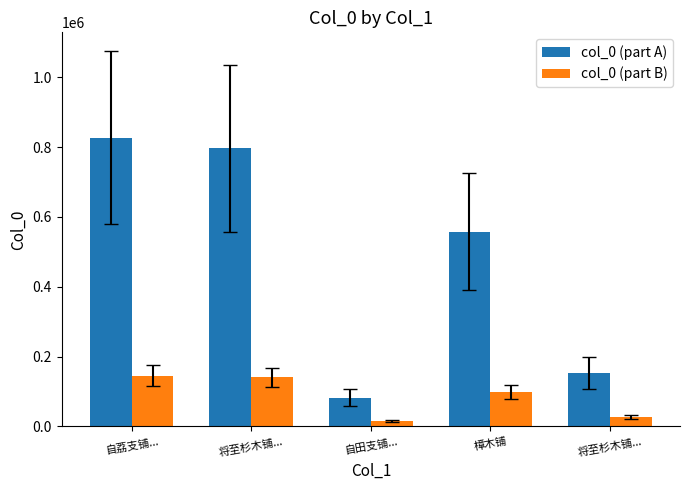

Which series has the largest total across all categories?

col_0 (part A)